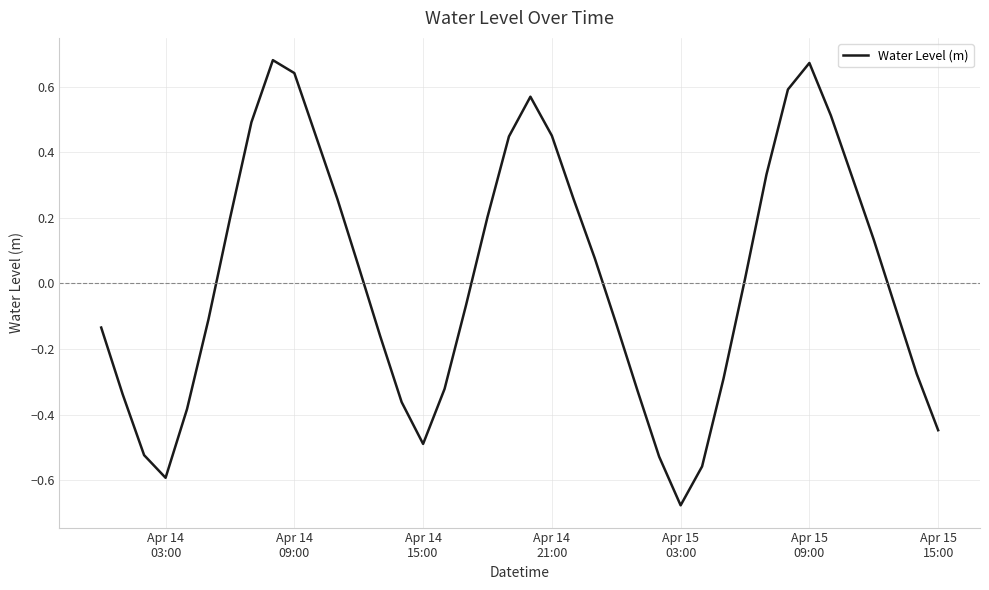

What is the difference between the maximum and minimum values?

1.4